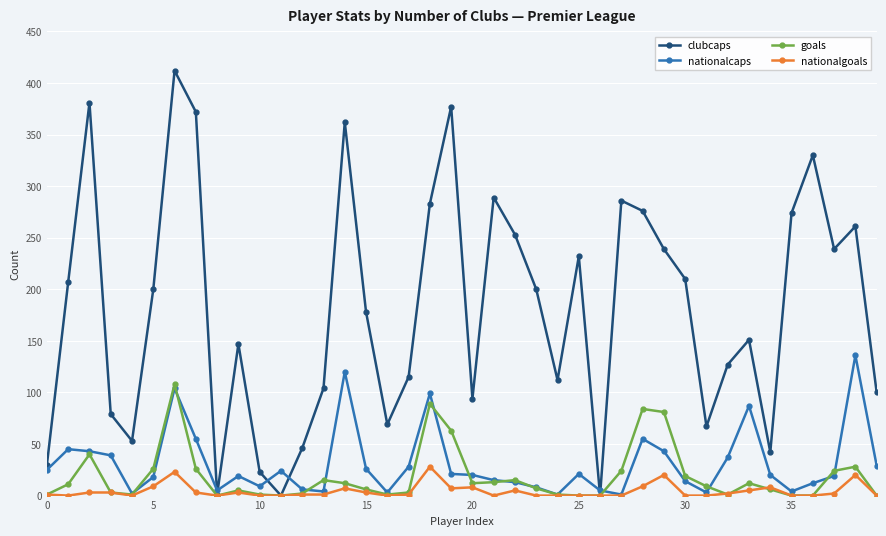

What are all the series names shown in the legend?

clubcaps, nationalcaps, goals, nationalgoals